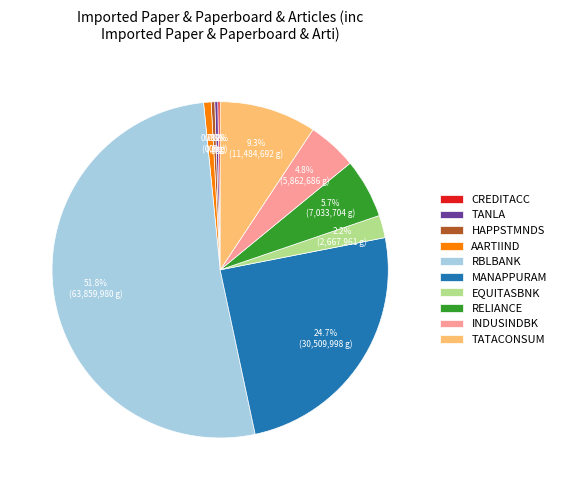

What is the largest slice in the pie chart?

RBLBANK